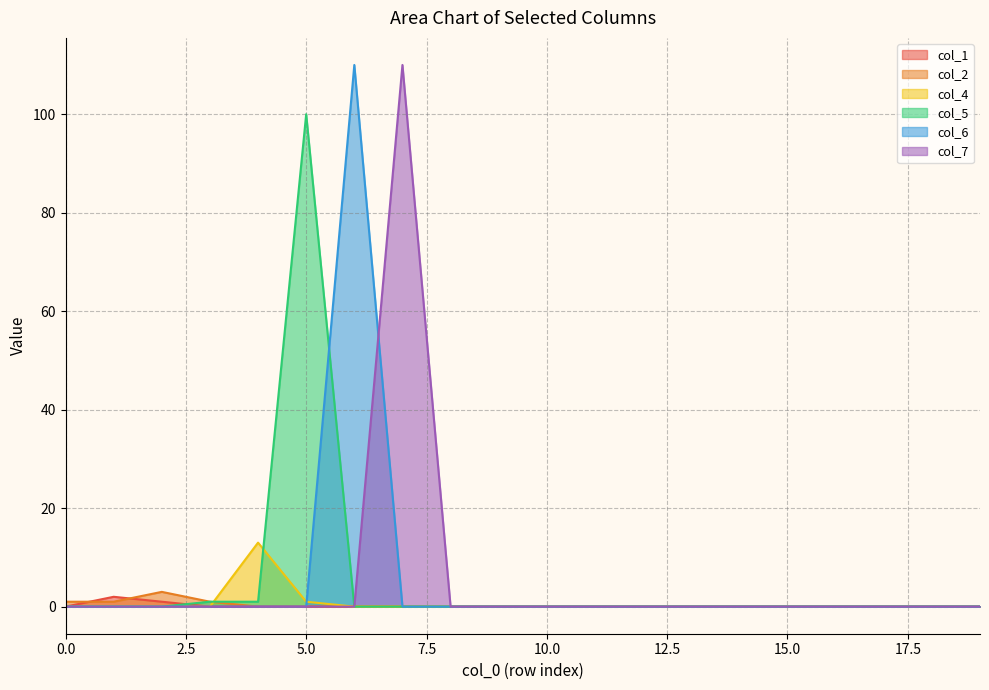

True or false: col_7 and col_2 intersect in this chart.

False